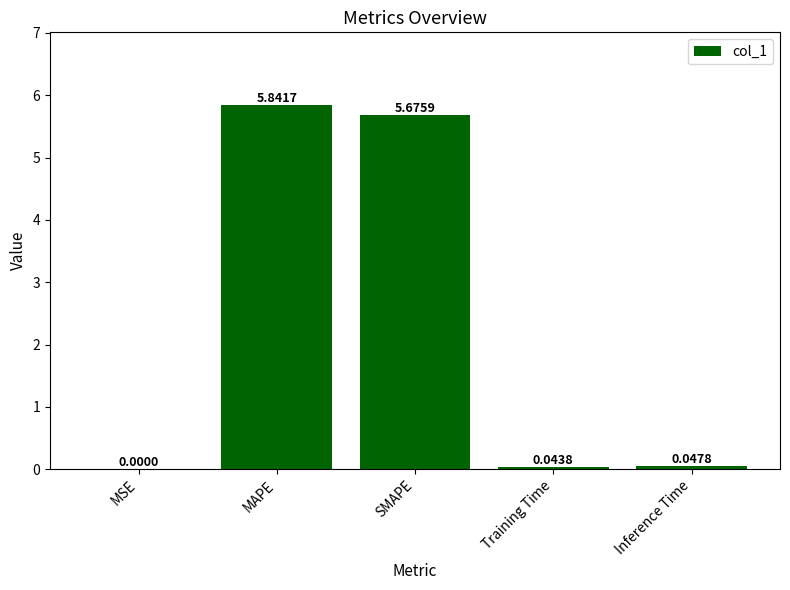

True or false: the data shows 0.0 at Inference Time.

True